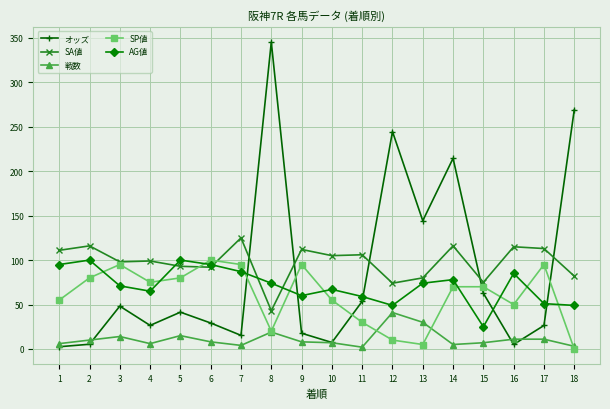

Is the value of SP値 at 11 greater than the value of AG値 at 5?

No